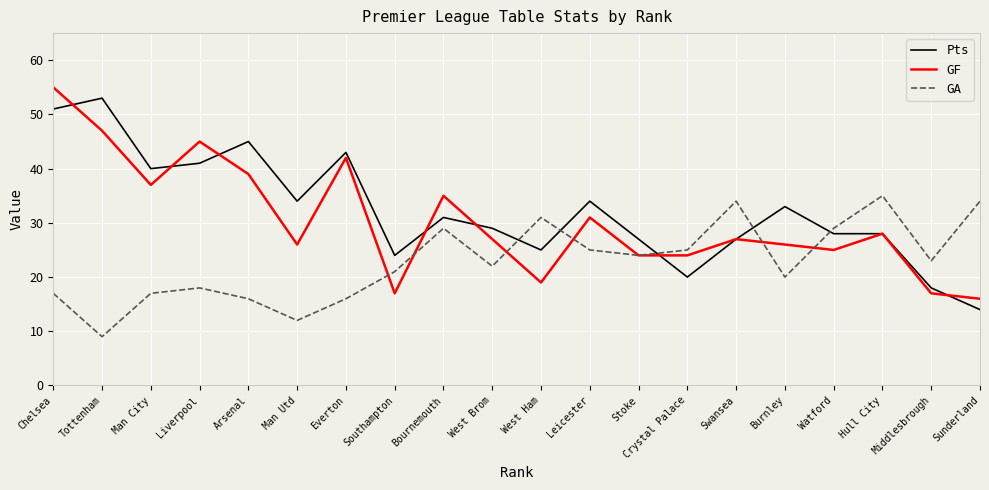

What is the difference between the highest and lowest values at Swansea?

7